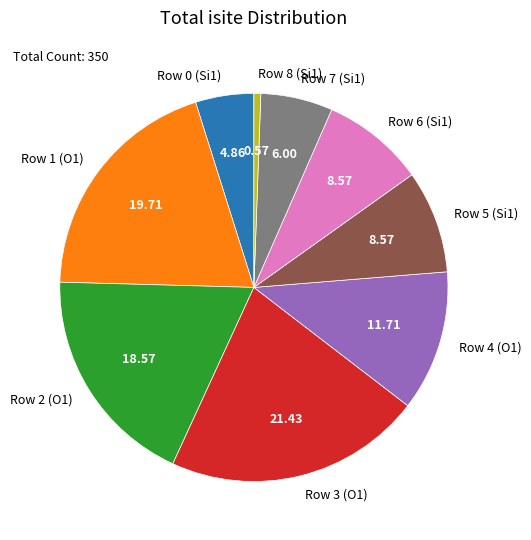

The Row 5 (Si1) slice represents 9% of the pie. True or false?

True